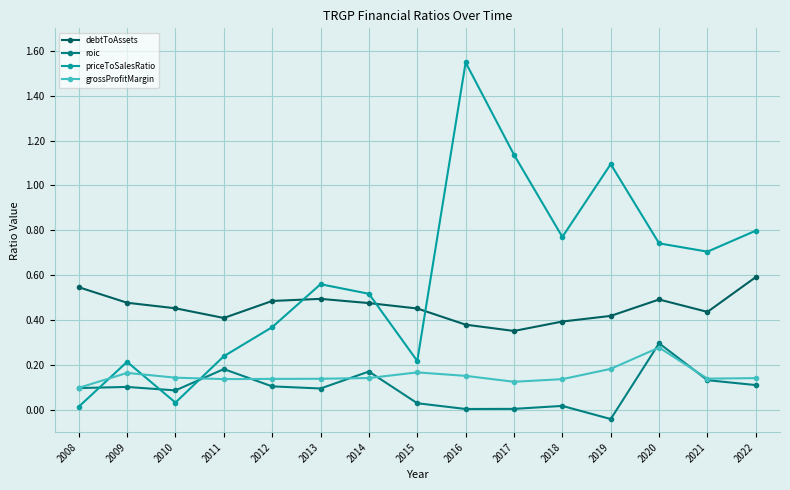

True or false: debtToAssets and grossProfitMargin intersect in this chart.

False